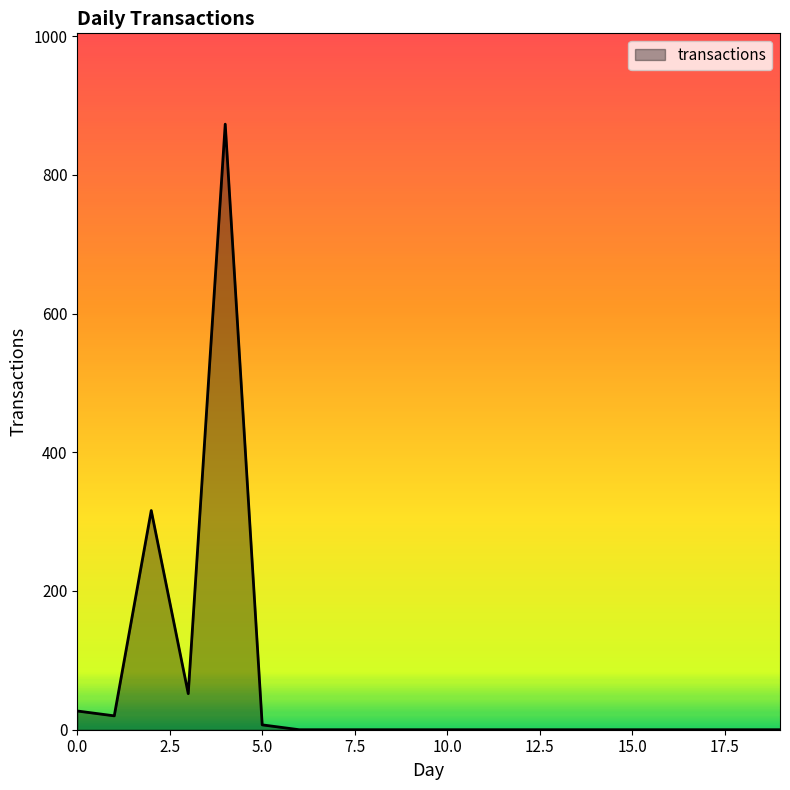

Does the chart have visible grid lines?

No